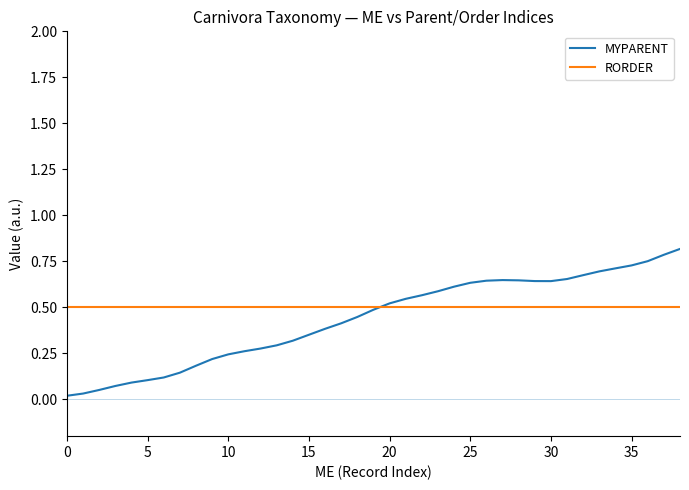

List the series in order of their peak value, lowest first.

RORDER, MYPARENT